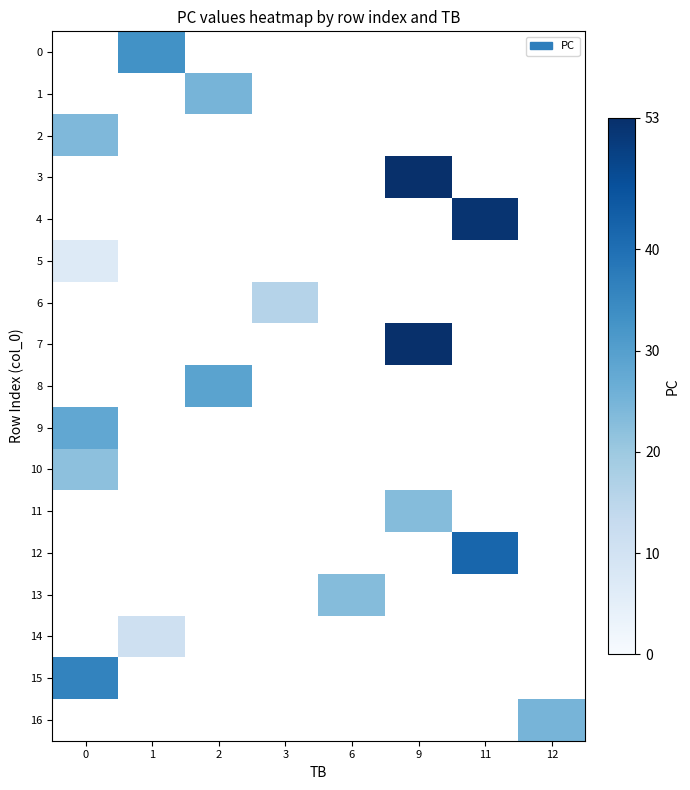

Is the value of 9 at 1 greater than the value of 3 at 2?

No